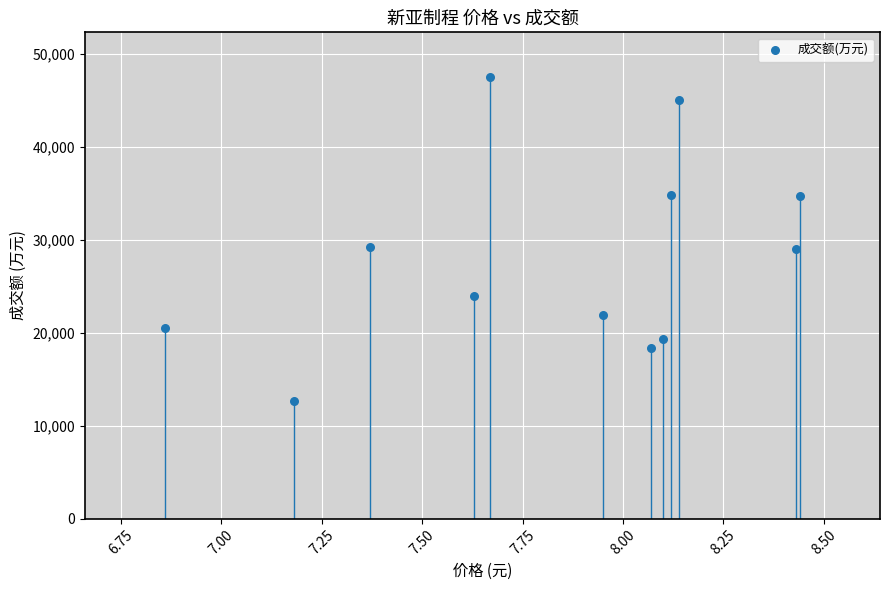

What is the average Y value?

28108